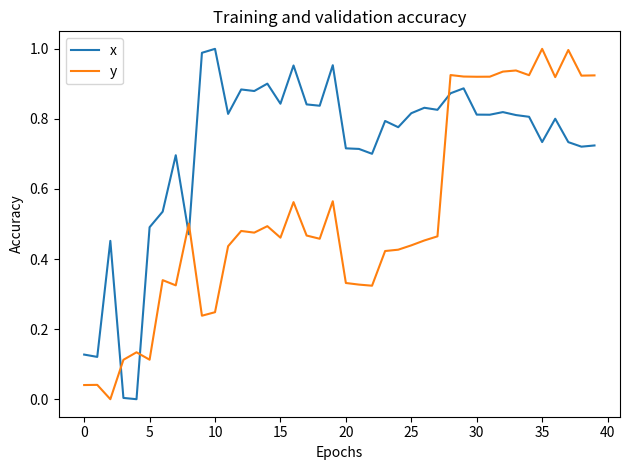

Which series has the largest total across all categories?

x